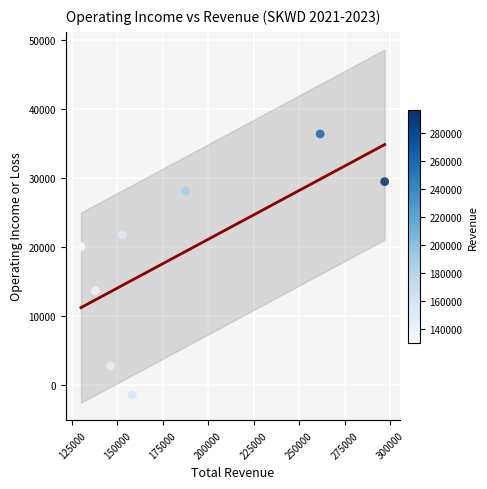

What Y value in the scatter plot is closest to 17500?

20100